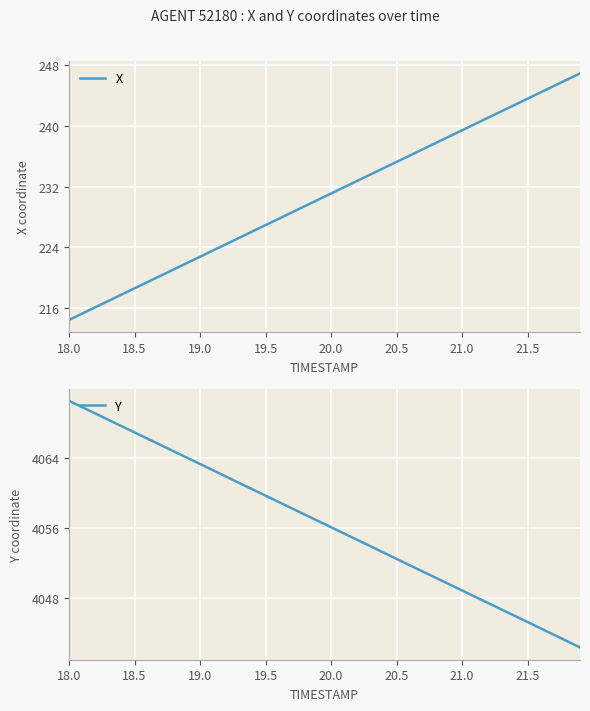

True or false: Y has more than 2 points higher than both neighbors.

False